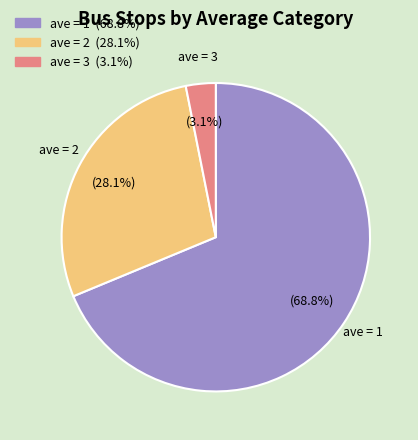

Which category accounts for the majority?

ave = 1